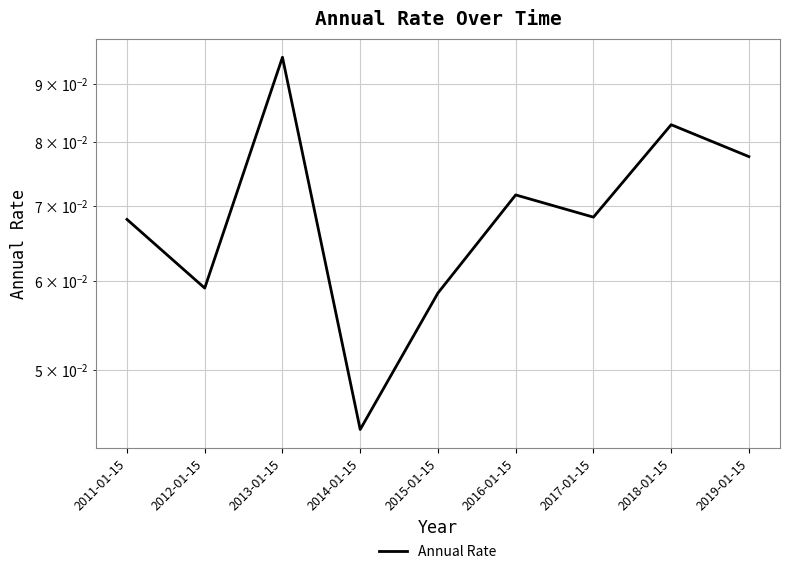

What is the label of the 6th point from the right?

2014-01-15